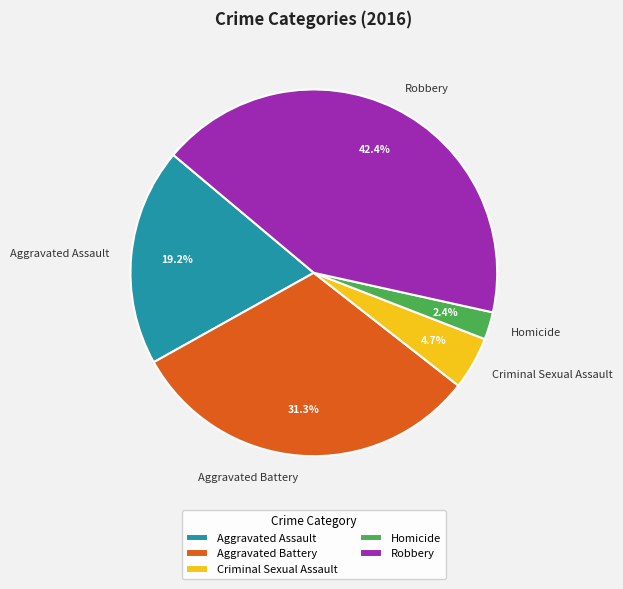

What is the smallest slice in the pie chart?

Homicide